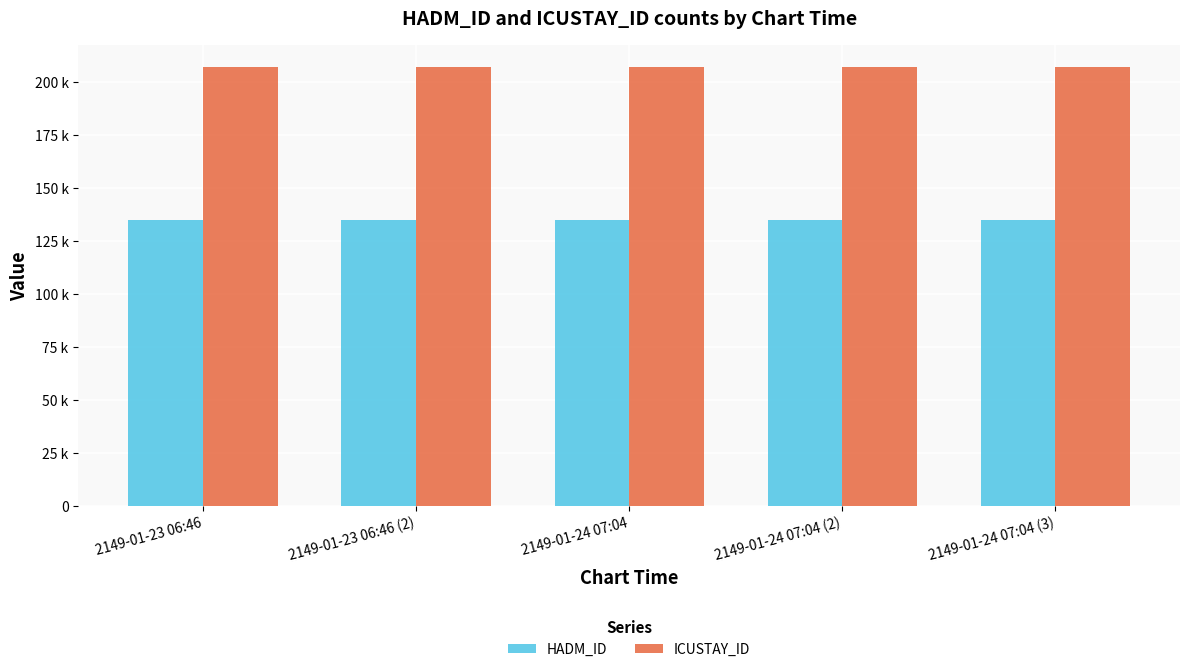

What is the total value across all series at 2149-01-23 06:46?

342033